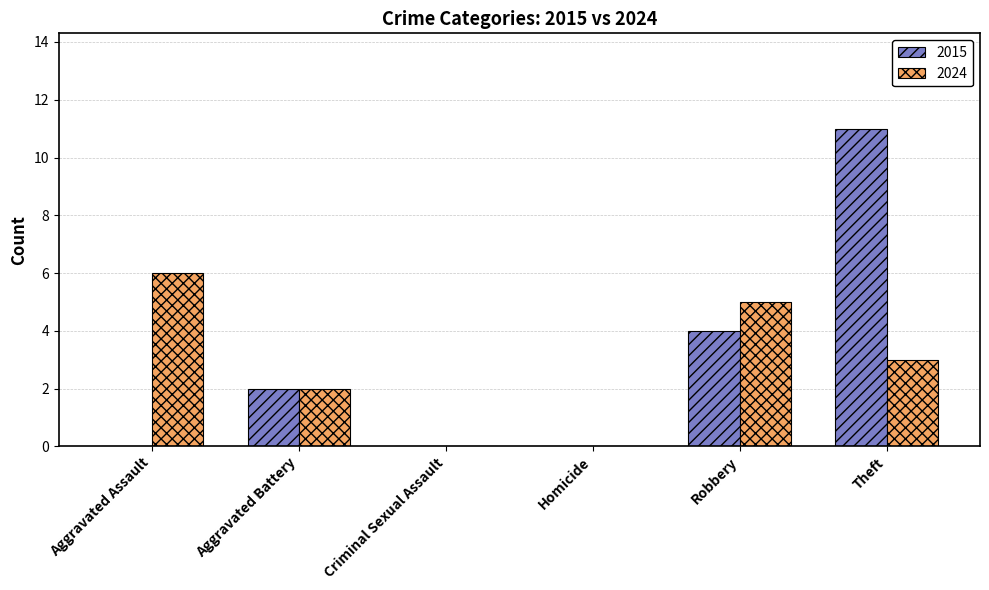

The 2024 series shows 0 at Criminal Sexual Assault. True or false?

True